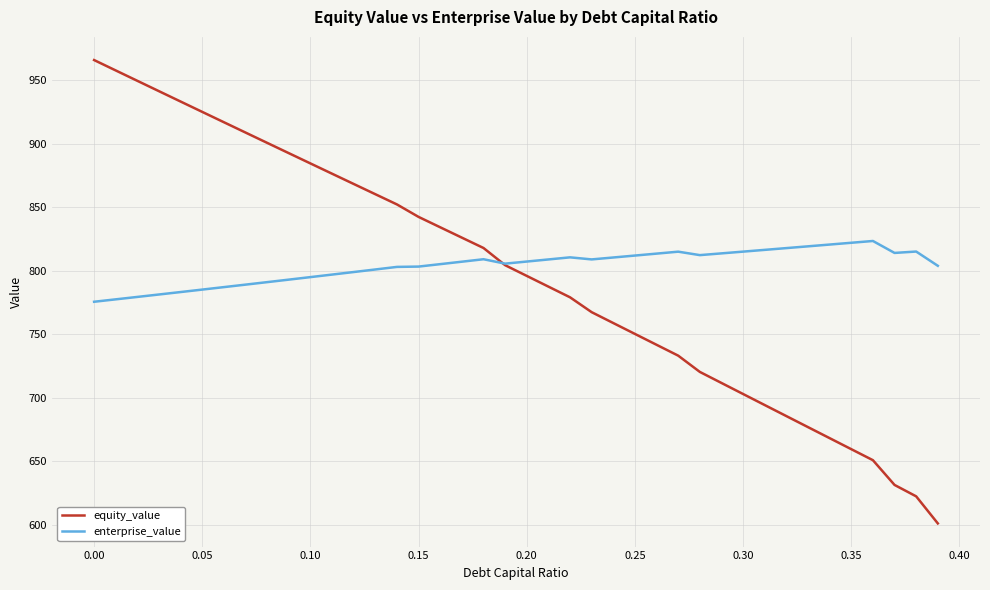

What is the maximum value for equity_value?

966.1